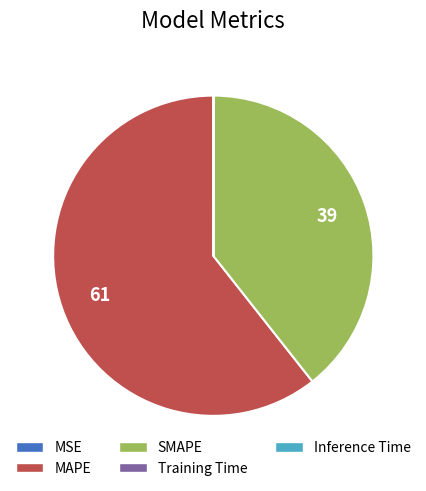

What is the majority slice?

MAPE